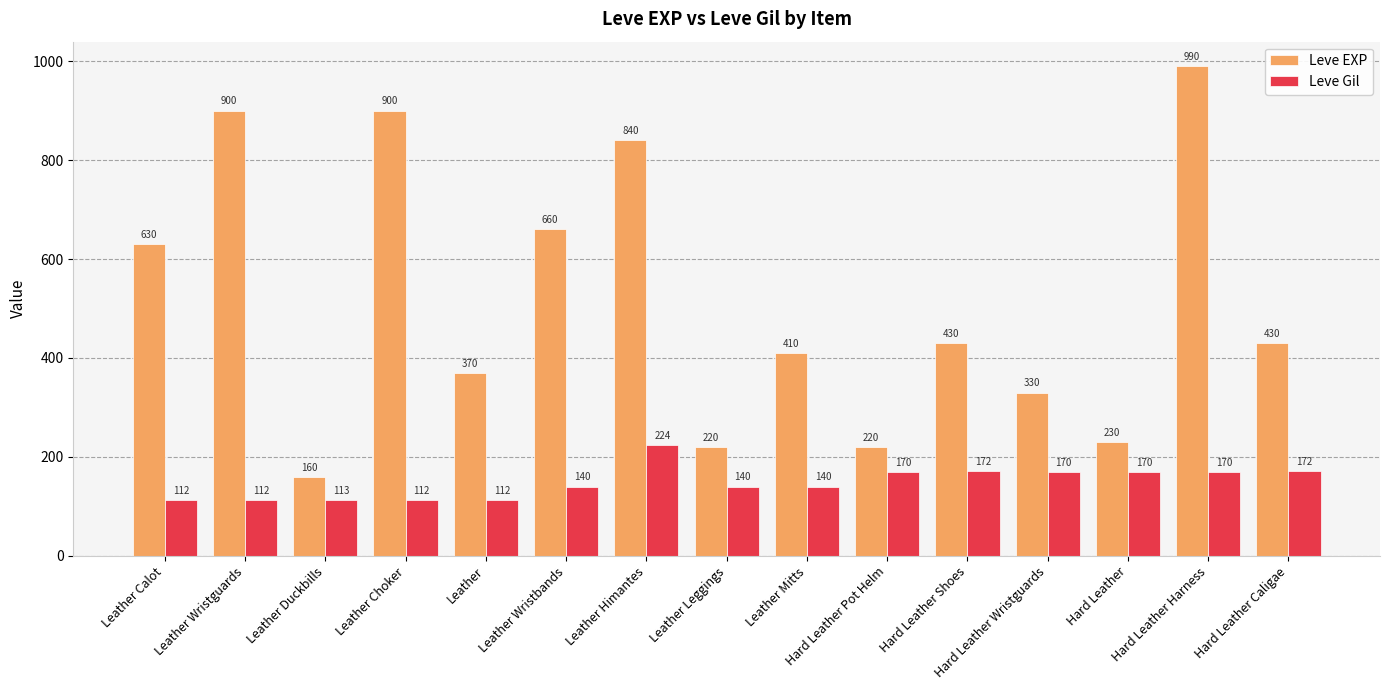

Does the chart contain stacked bars?

No